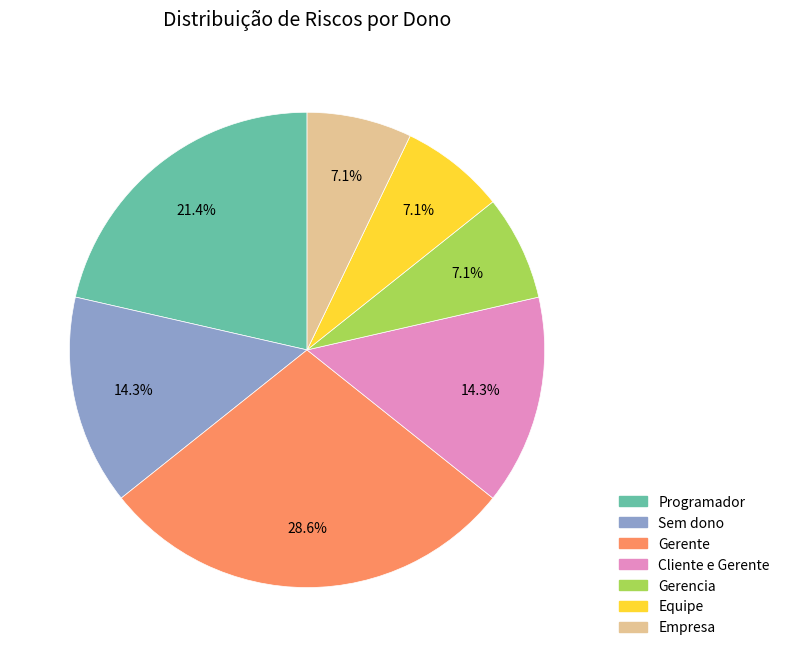

Which slice is the largest?

Gerente